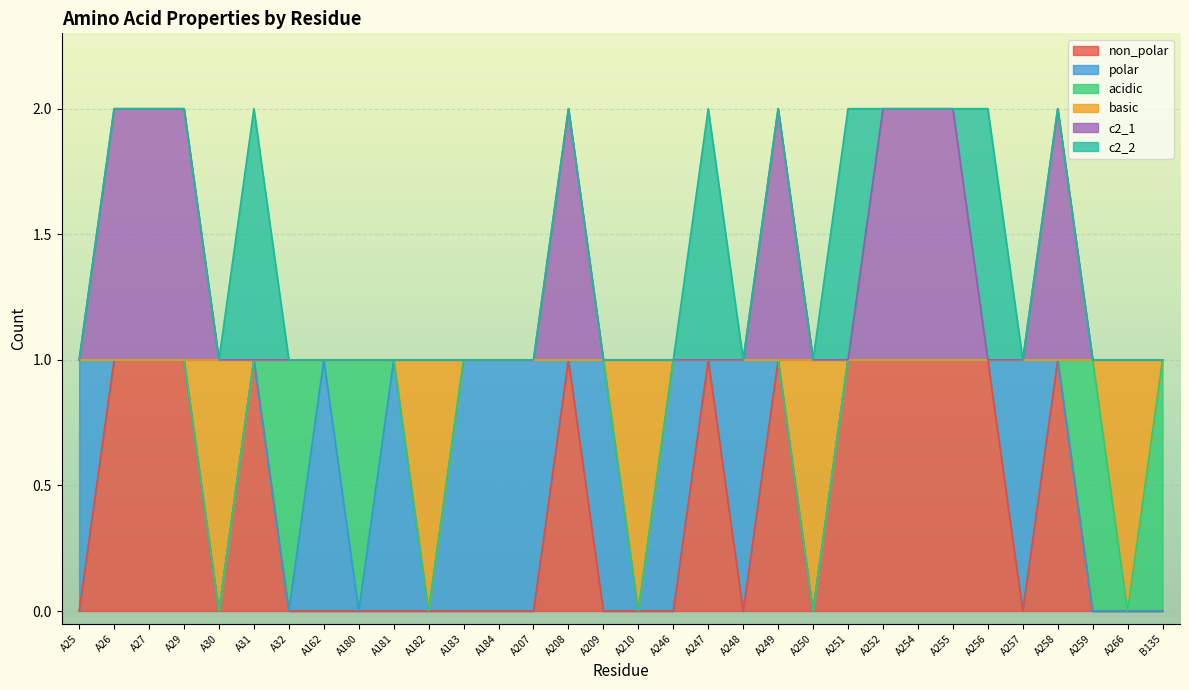

True or false: non_polar has more than 1 points higher than both neighbors.

True